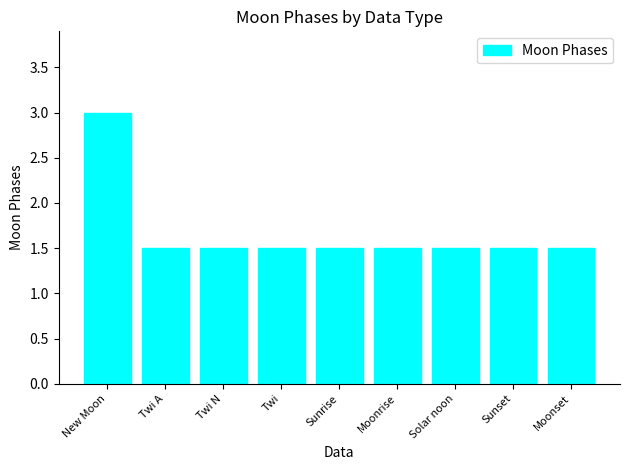

What is the change in value from New Moon to Solar noon?

-1.5